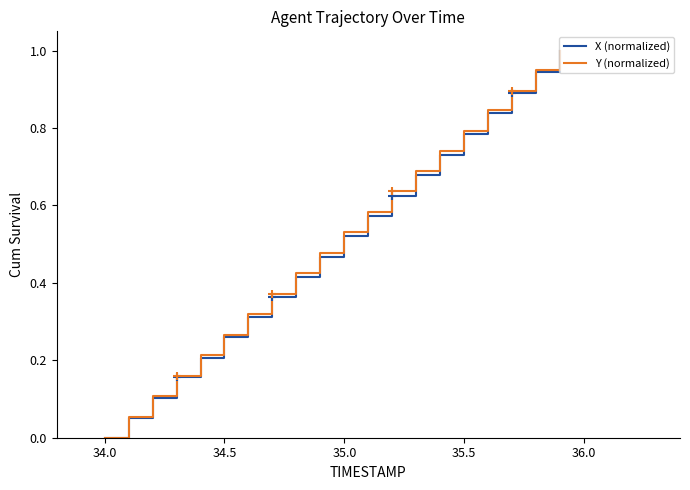

What is the highest value of the Y (normalized) series?

1.0